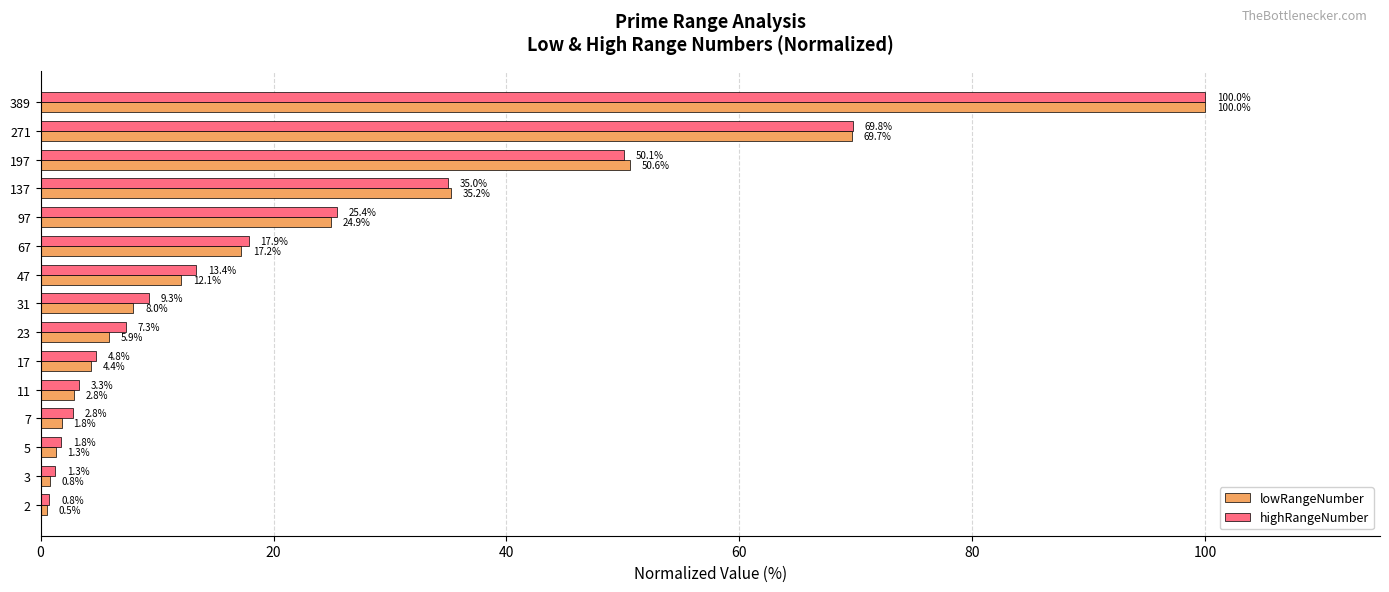

At which category is the sum across all series the highest?

389